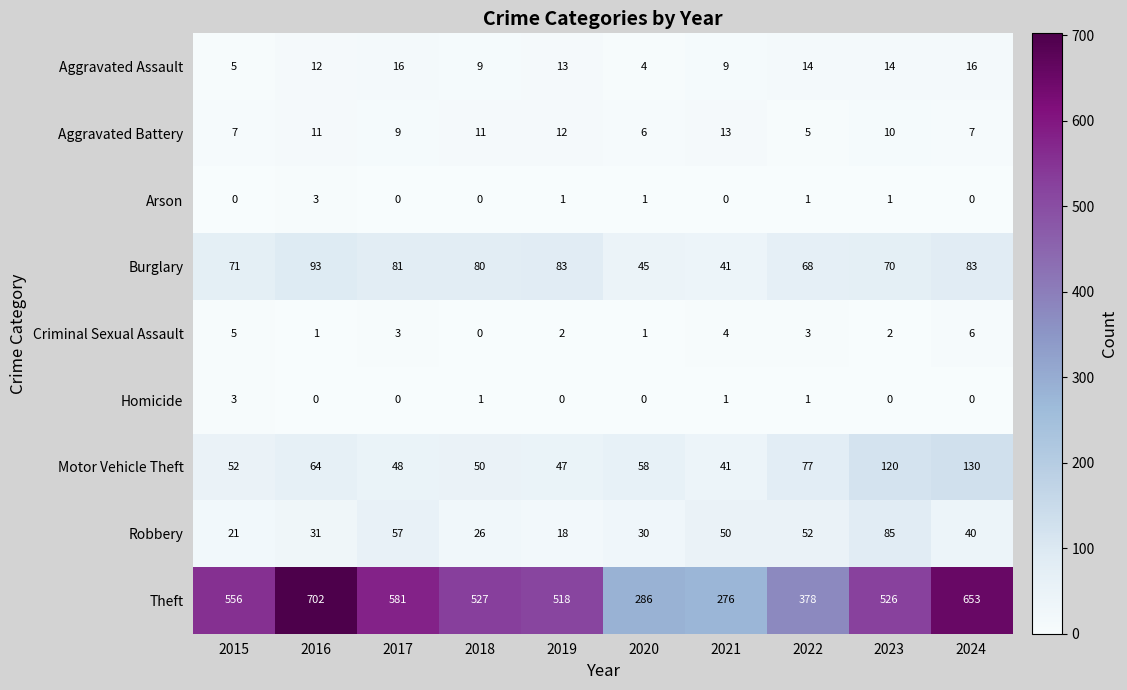

Count the number of categories in the chart.

10